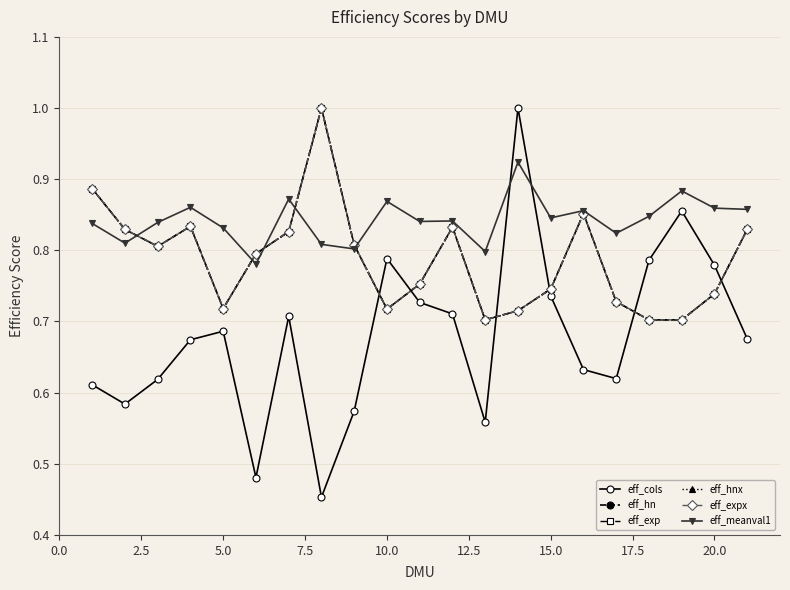

What is the lowest value of the eff_meanval1 series?

0.8